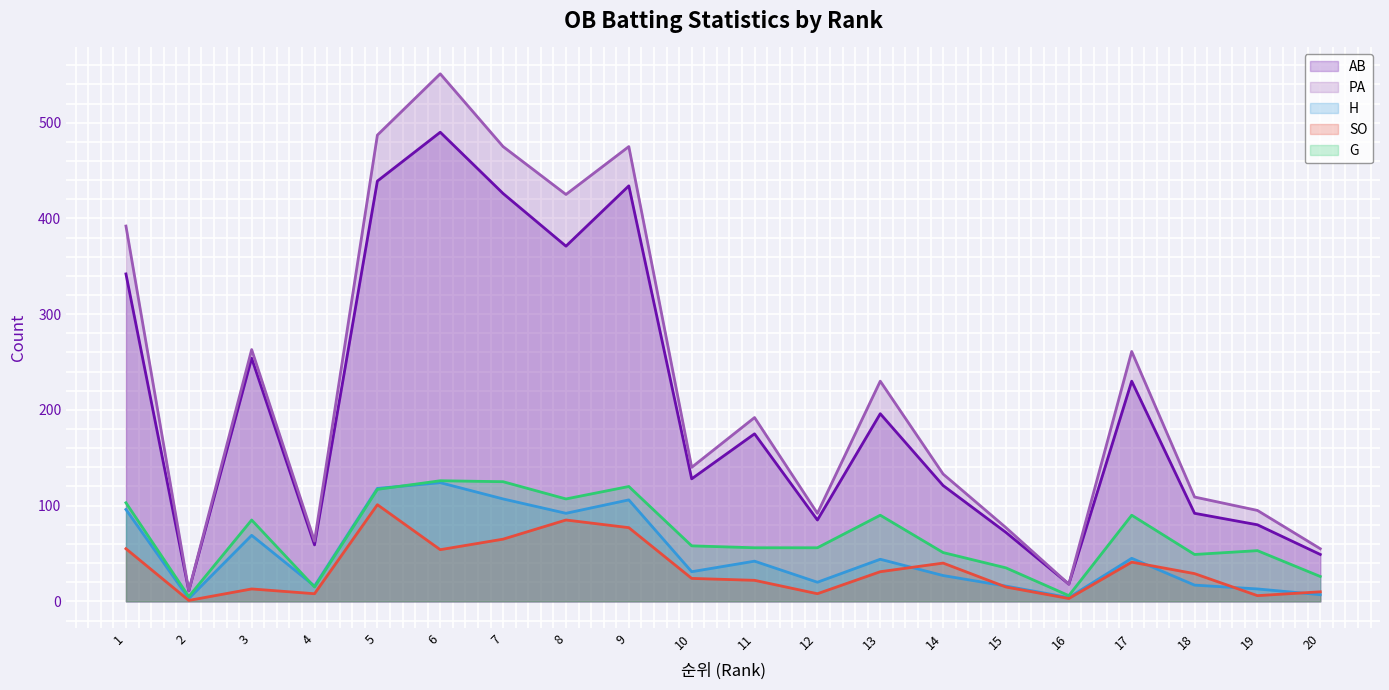

What is the difference between the maximum and minimum values in the H series?

121